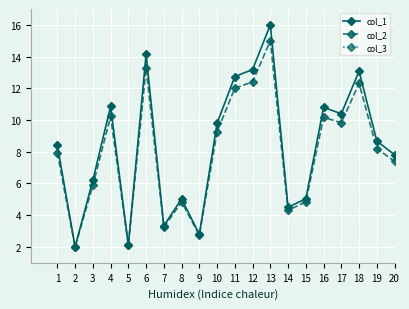

True or false: col_1 has more than 2 points higher than both neighbors.

True